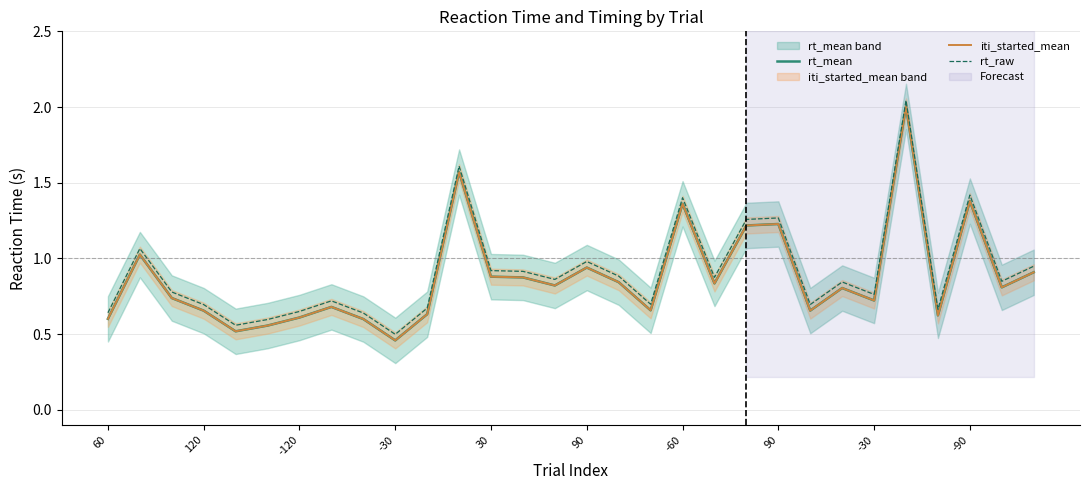

In rt_mean, how many points are higher than both neighbors (excluding endpoints)?

9